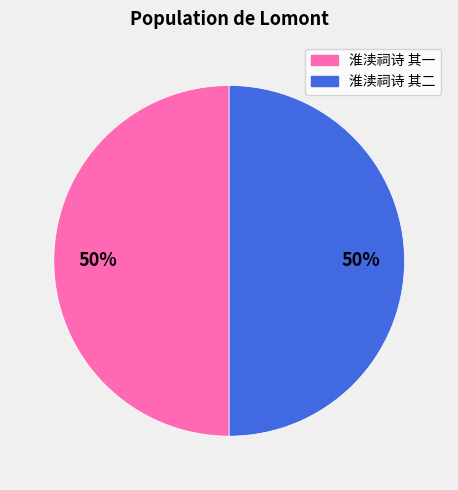

To the nearest percent, what portion does 淮渎祠诗 其二 represent?

50%